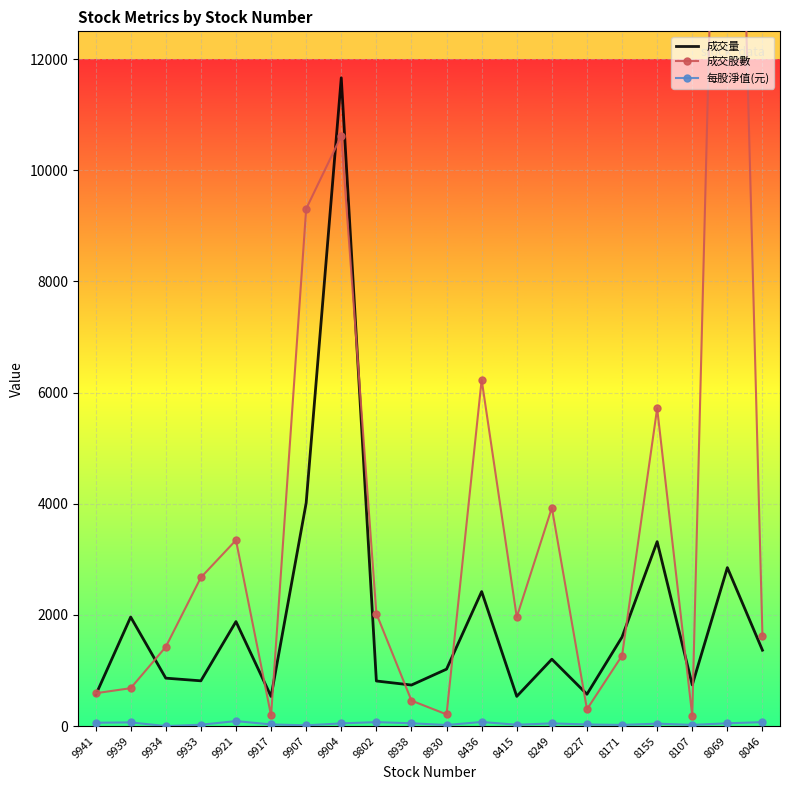

Rank the categories by 成交股數 value from lowest to highest.

8107, 9917, 8930, 8227, 8938, 9941, 9939, 8171, 9934, 8046, 8415, 9802, 9933, 9921, 8249, 8155, 8436, 9907, 9904, 8069